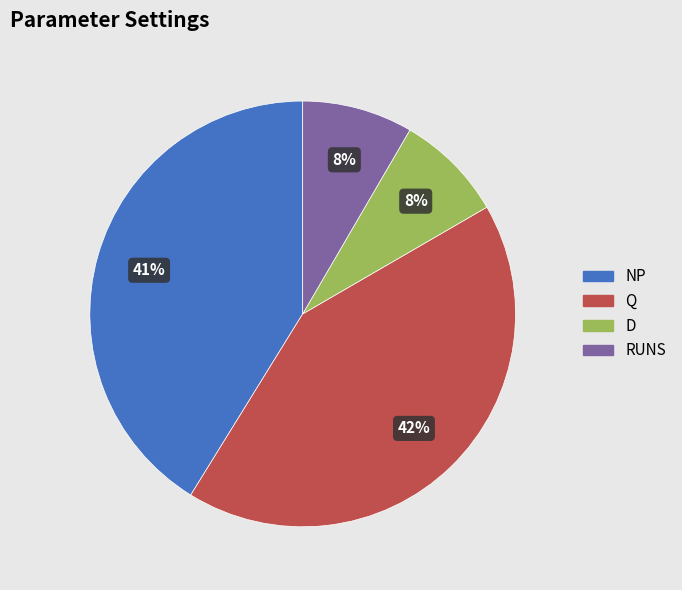

Do NP and RUNS together represent more than half of the pie?

No